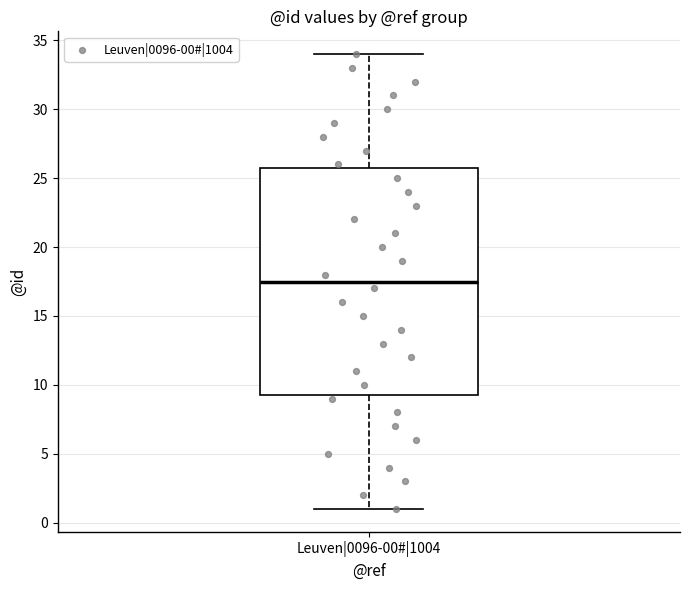

Where does the upper whisker of the box for Leuven|0096-00#|1004 end on the y-axis? The values are not printed on the chart, so give them approximately, as read against the axis.

34.0